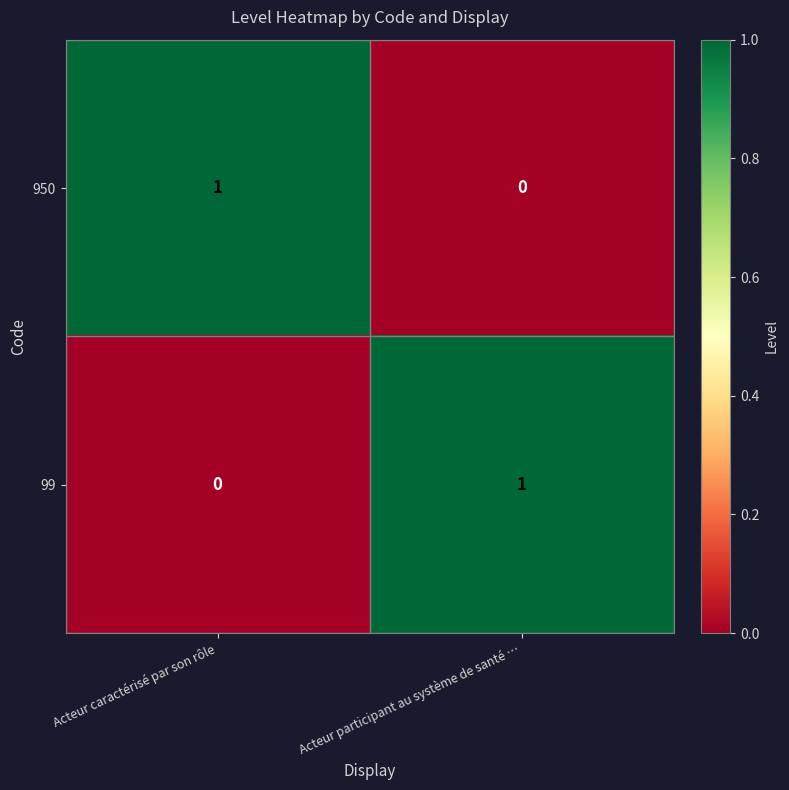

Which category has the lowest value in the 99 series?

Acteur caractérisé par son rôle